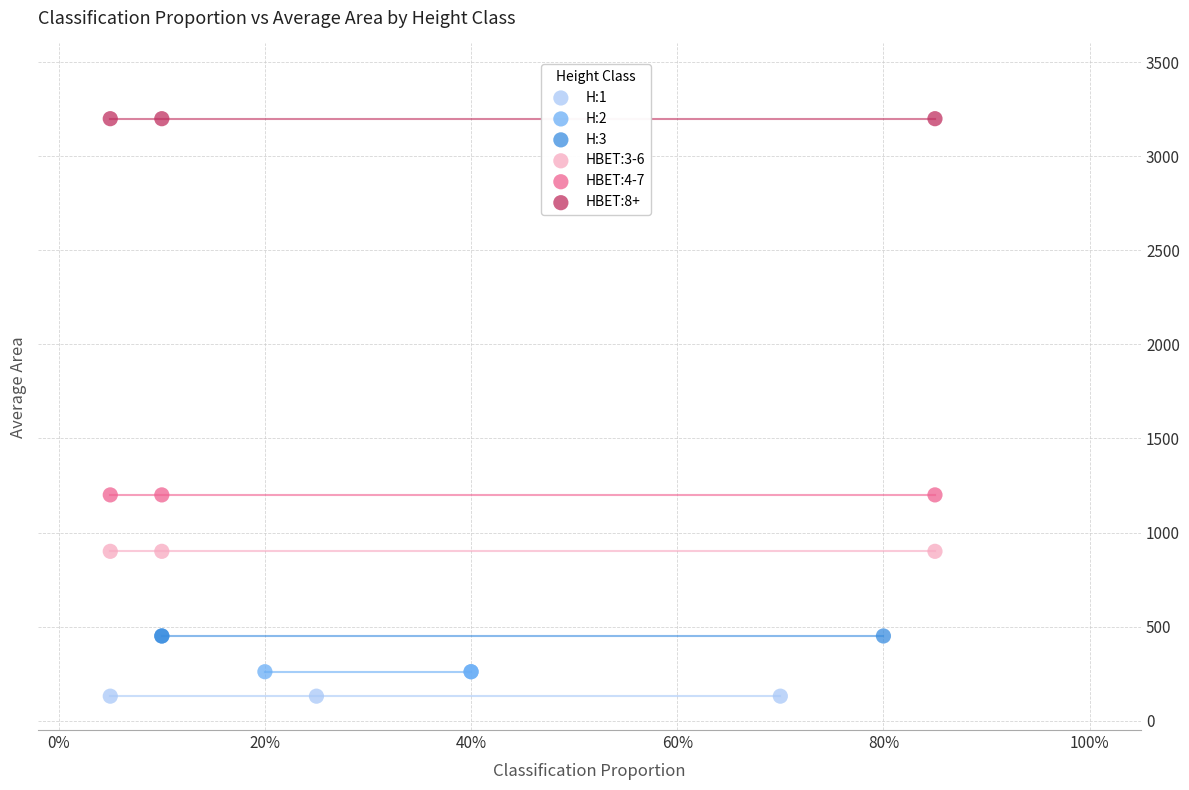

Which series reaches the maximum Y coordinate?

HBET:8+